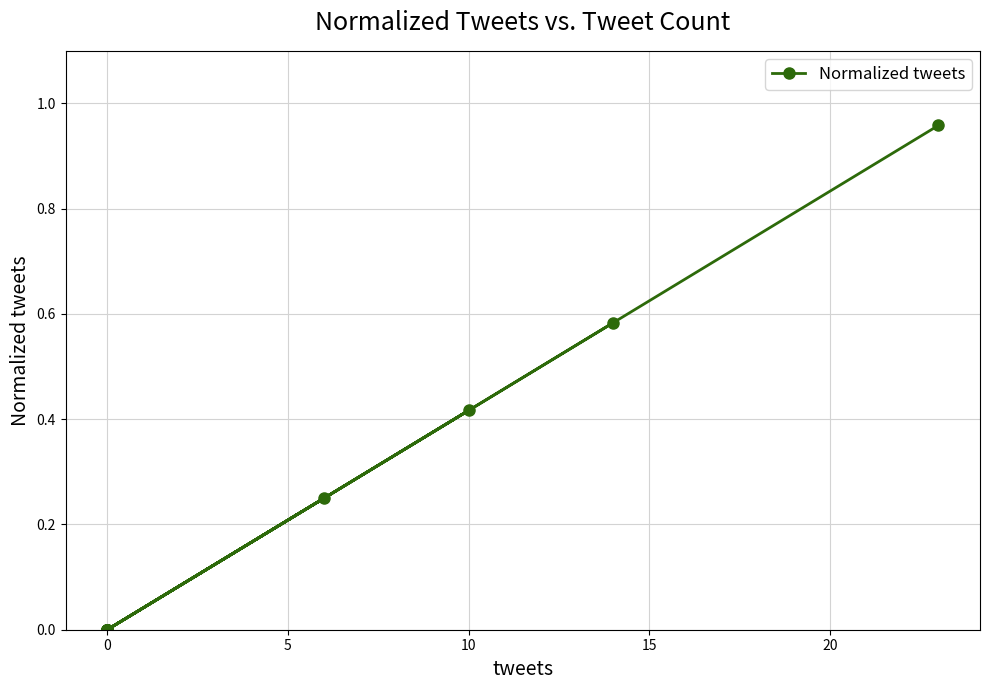

What is the average value?

0.1